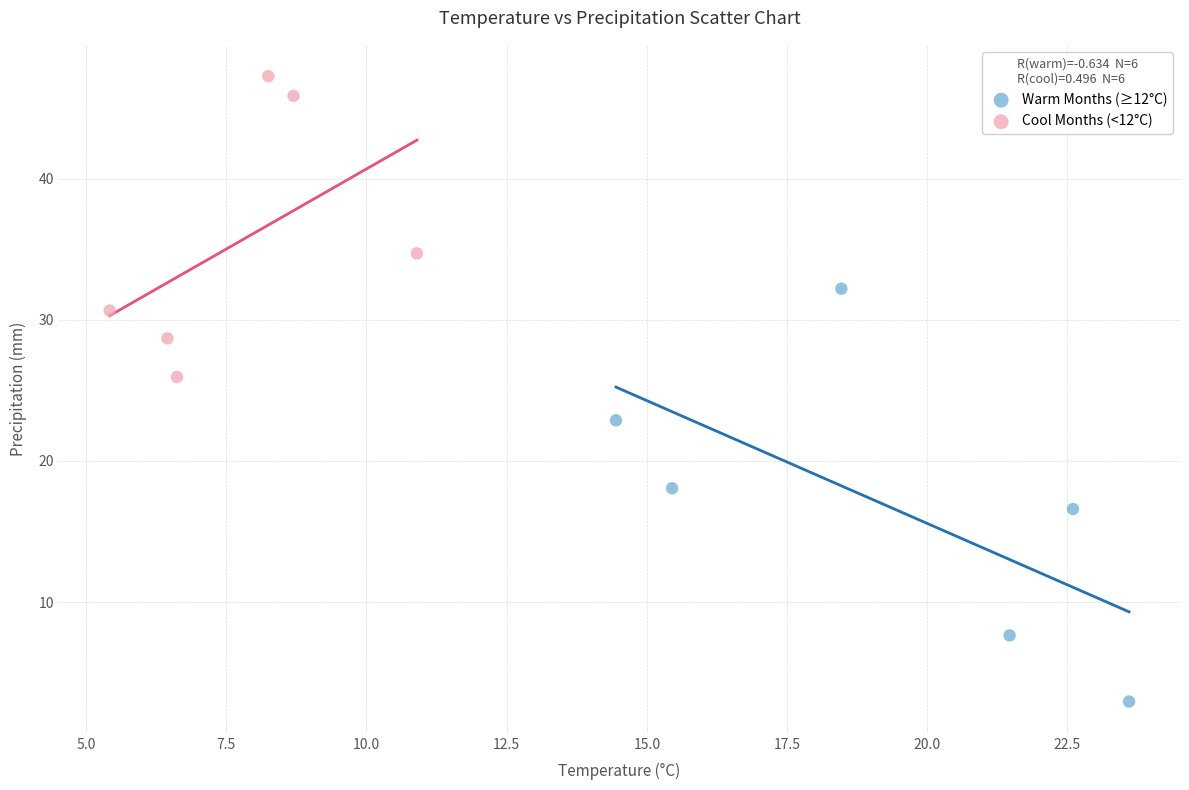

Which series has the widest spread of Y values?

Warm Months (≥12°C)